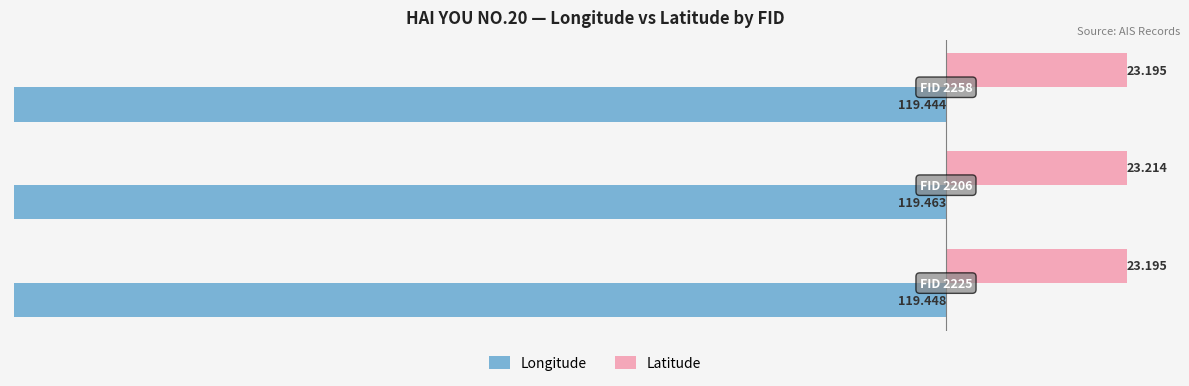

What is the lowest value of the Longitude series?

-119.5